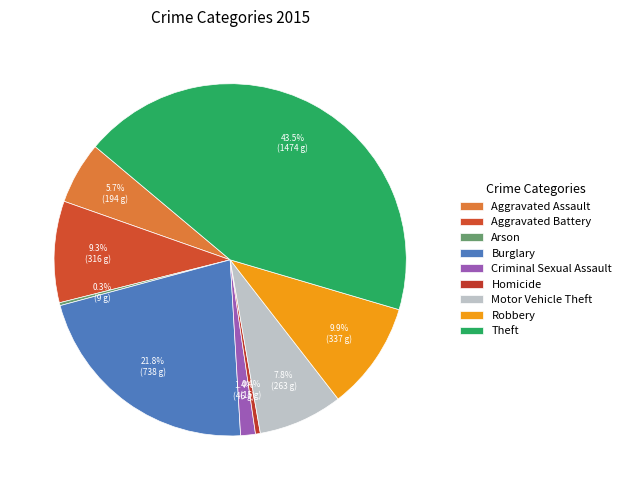

How many slices are in this pie chart?

9